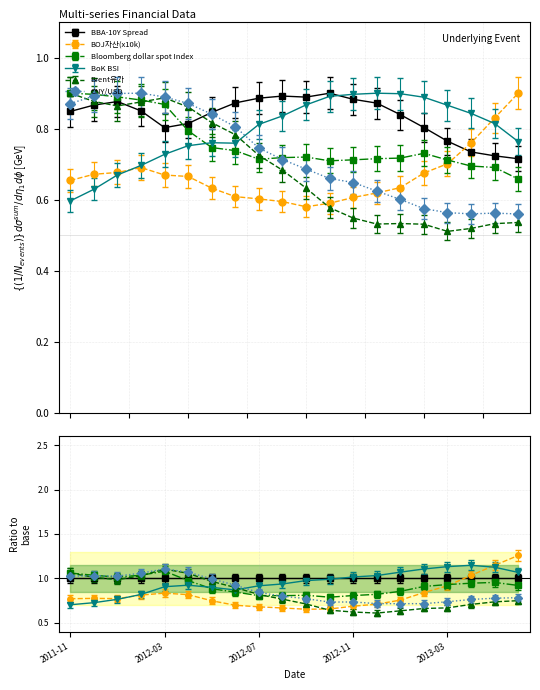

How many interior local peaks does the BoK BSI series have?

2